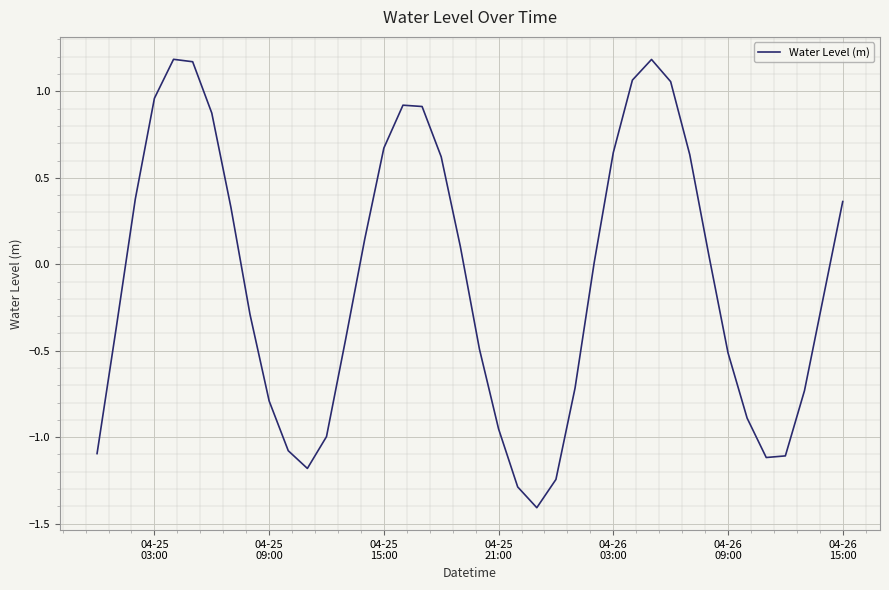

What is the sum of all values?

-3.6